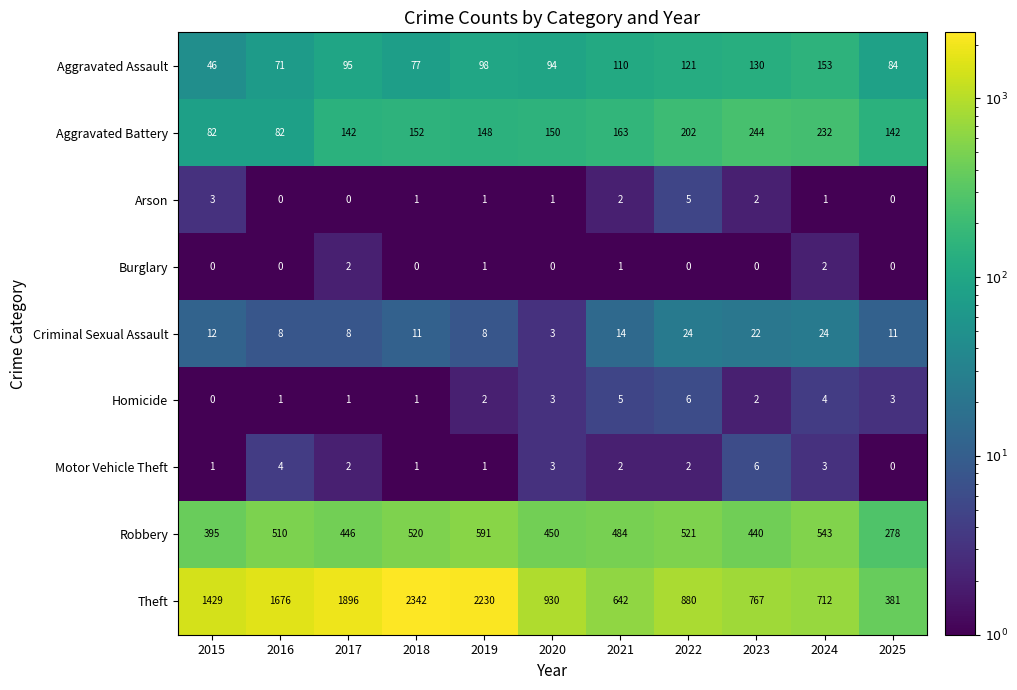

Which series has the widest spread of values?

Theft